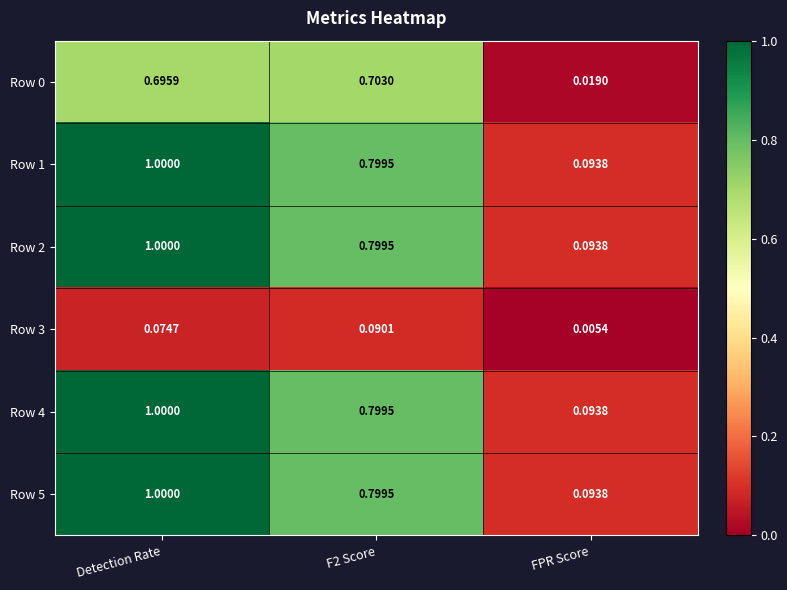

Is the value of Row 1 at Detection Rate greater than the value of Row 2 at F2 Score?

Yes